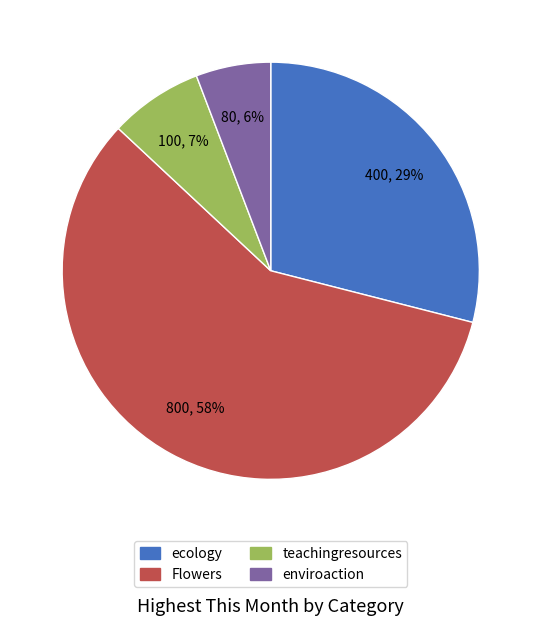

To the nearest percent, what percentage of the pie is teachingresources?

7%